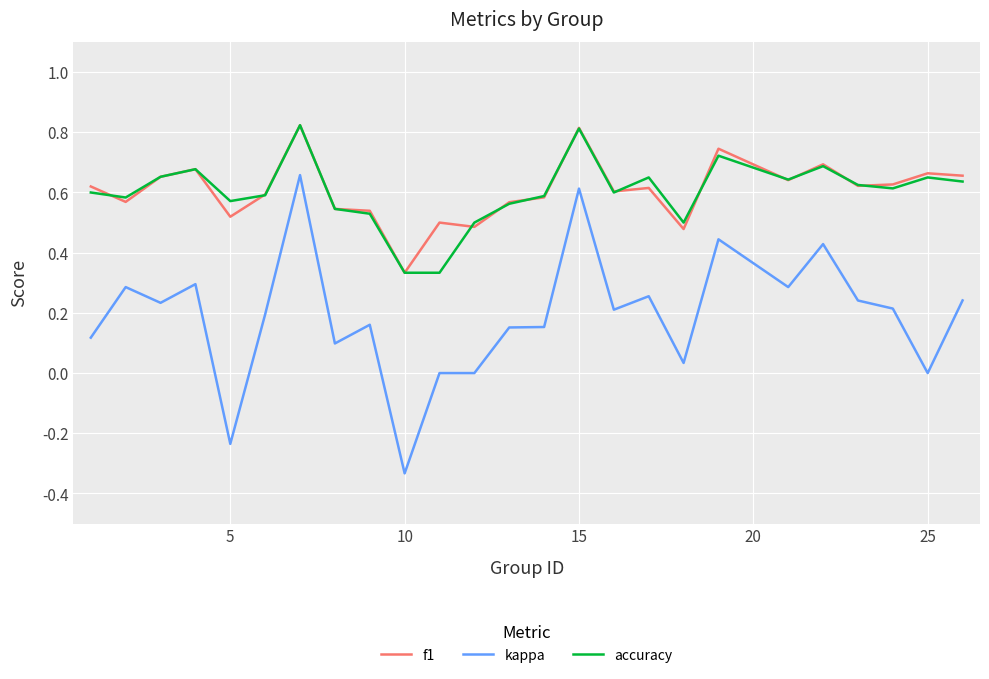

Which series has the largest range (max minus min)?

kappa